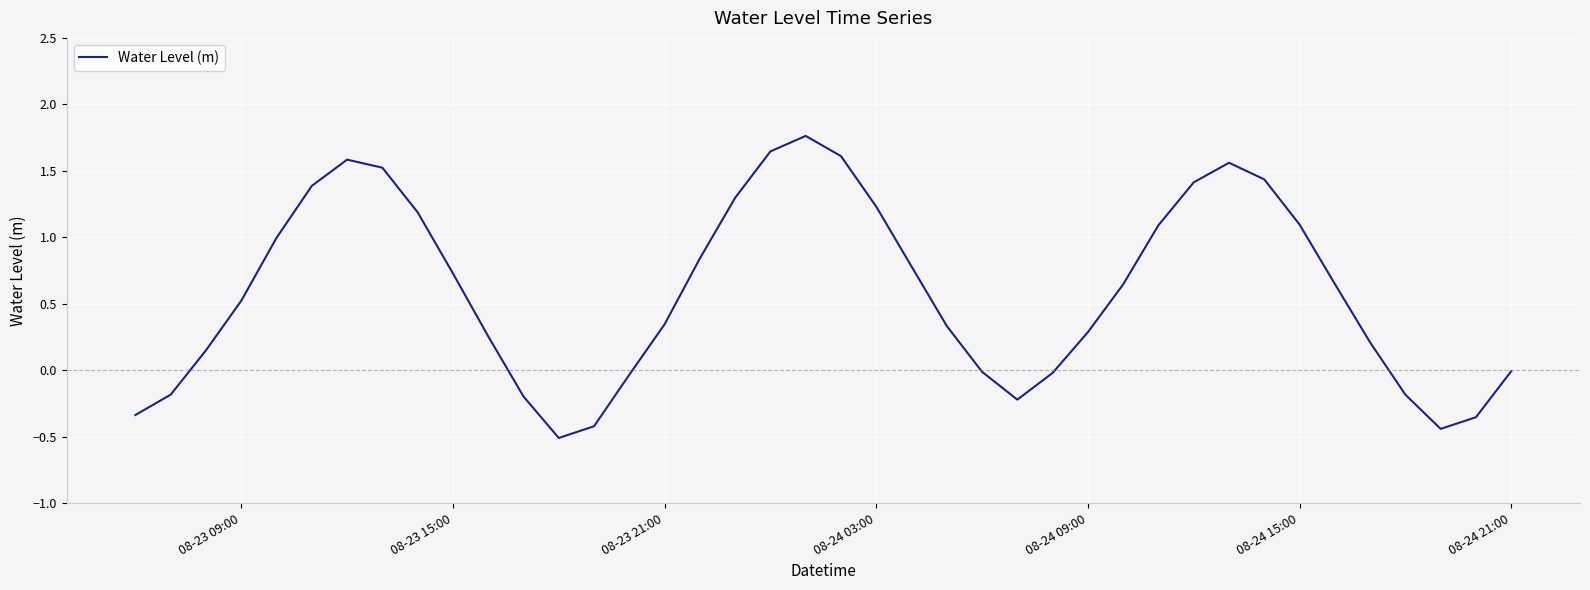

What is the minimum value shown in the chart?

-0.5